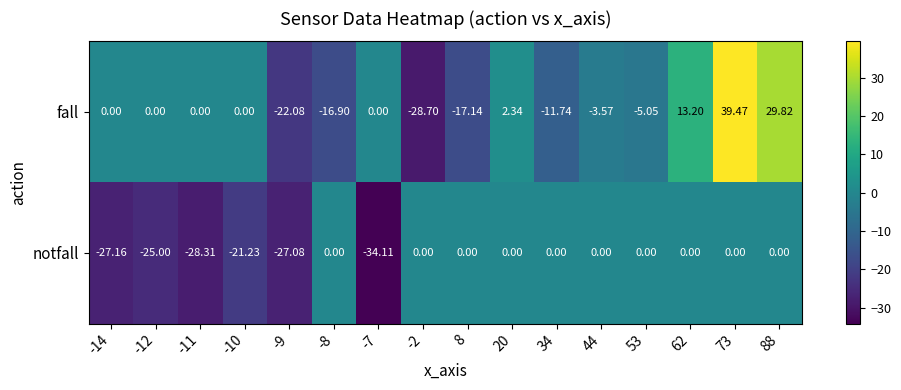

List the series in order of their overall mean, highest first.

fall, notfall